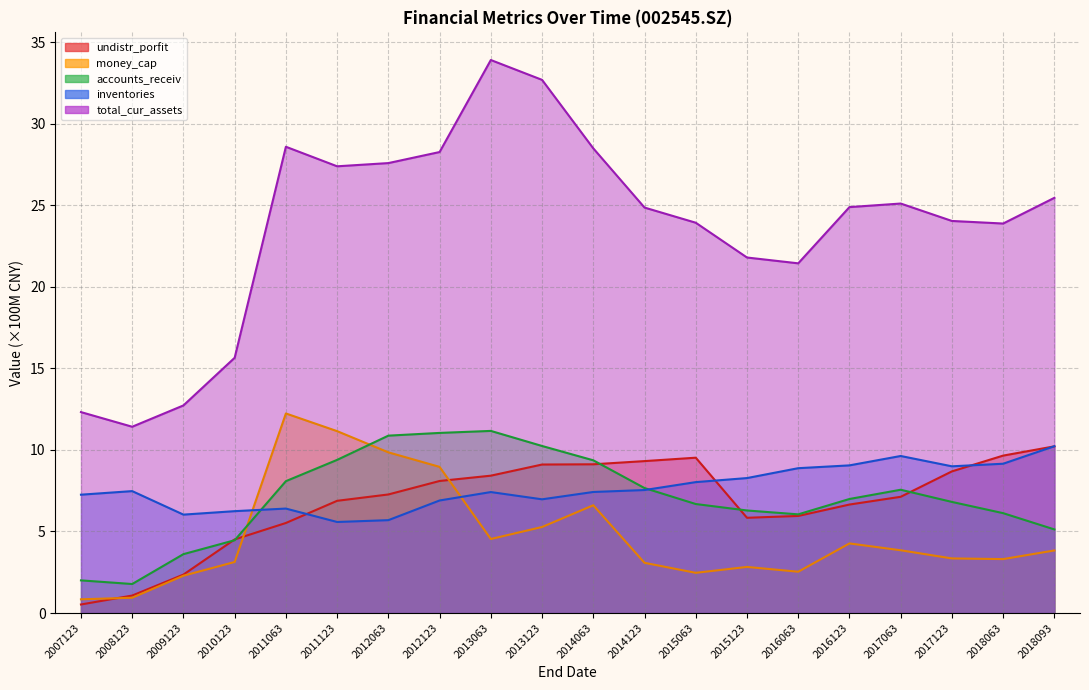

How many data points in accounts_receiv are less than 6?

5